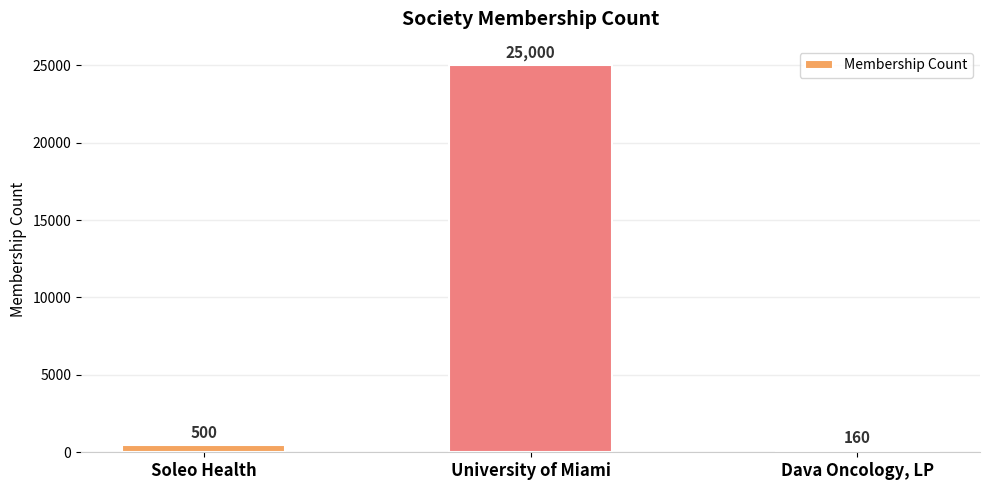

Are the bars grouped side by side (vs. stacked)?

No